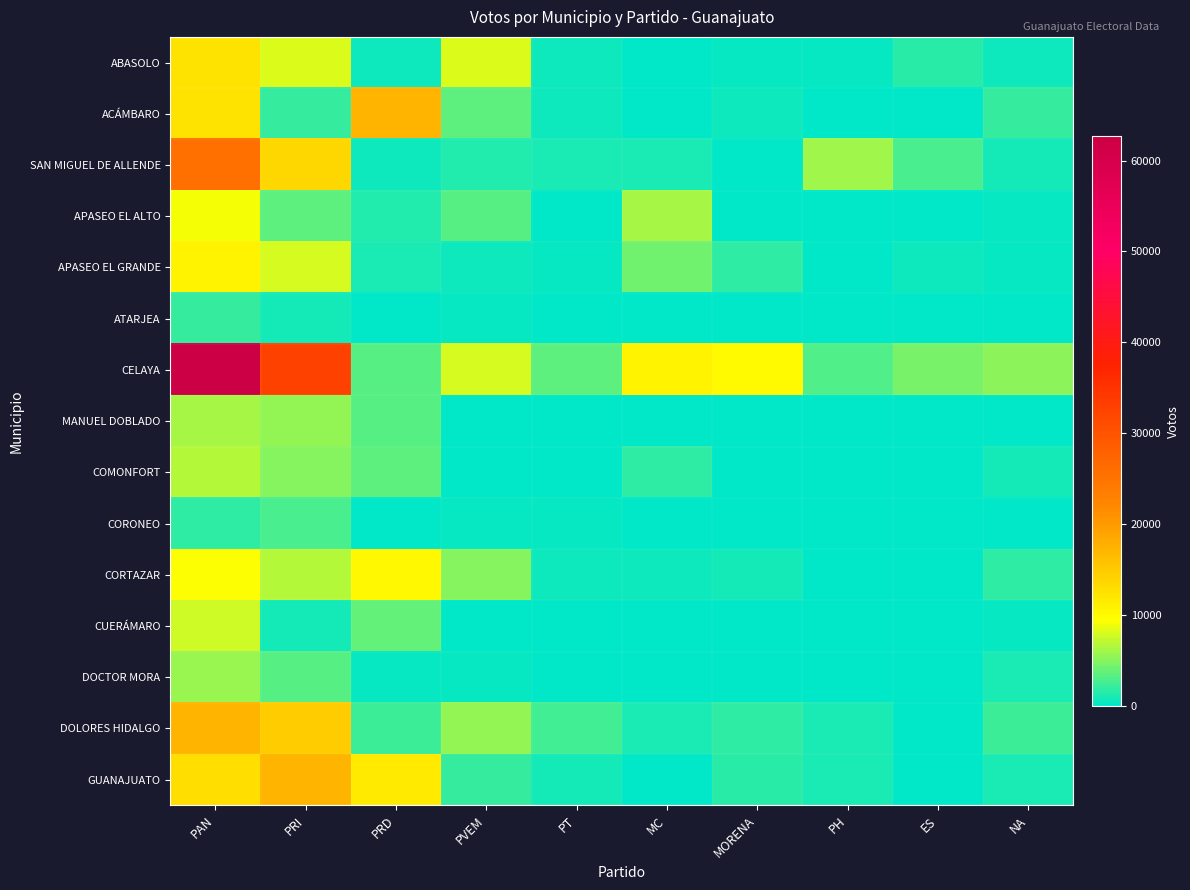

Which series has the largest total across all categories?

CELAYA